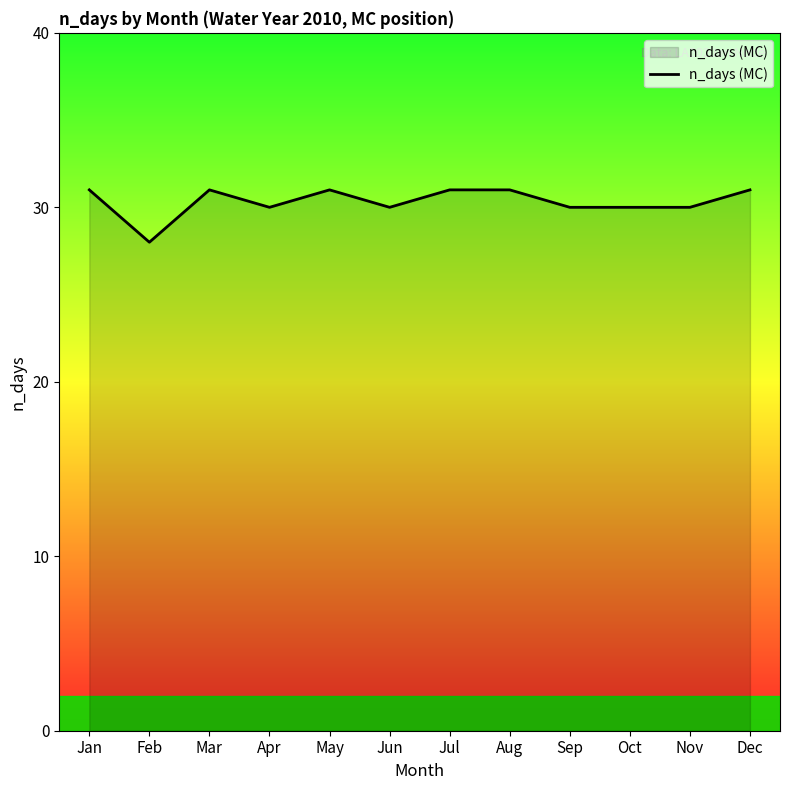

How many lines are shown in the chart?

1